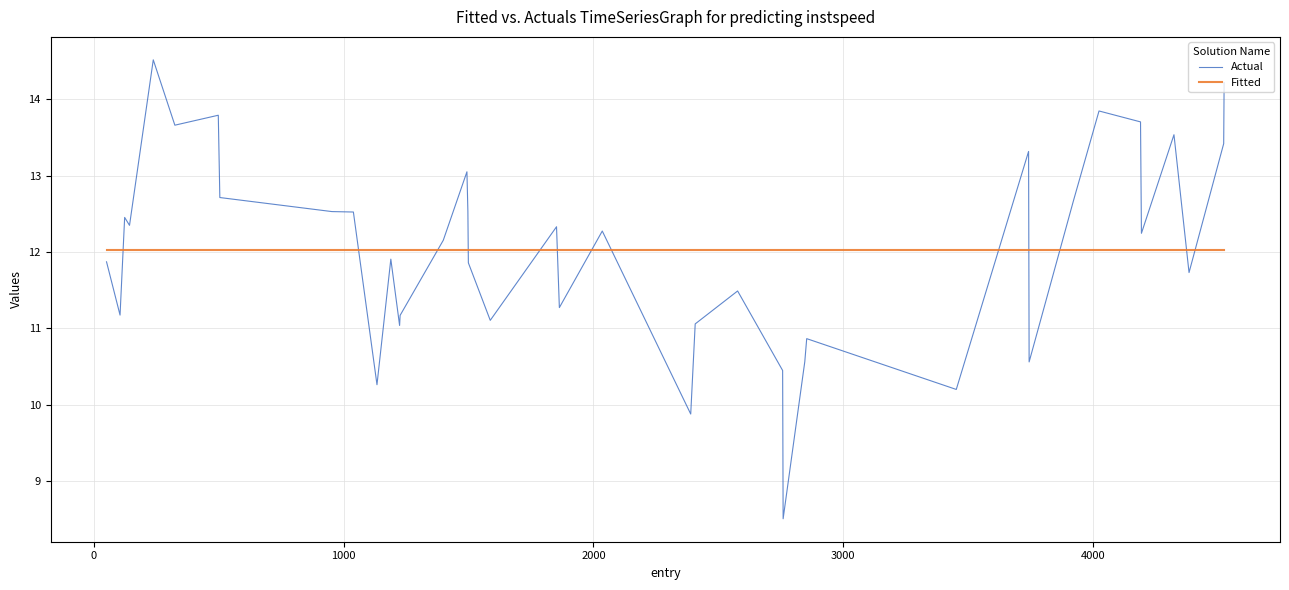

Rank the series by their maximum value, from highest to lowest.

Actual, Fitted